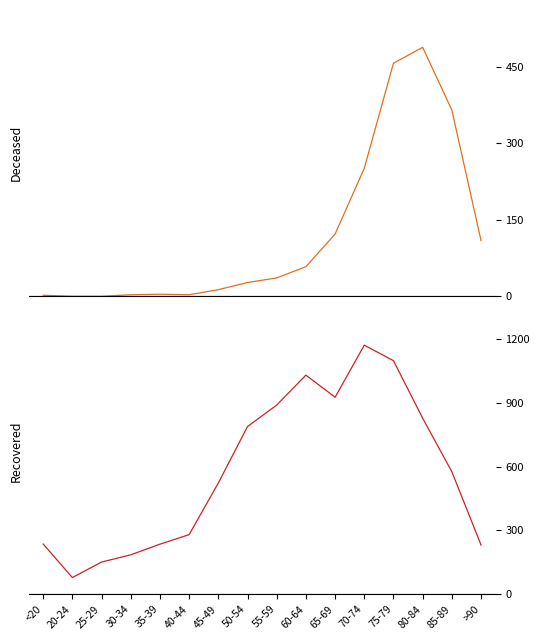

How many data points in patients_recovered are less than 576?

8